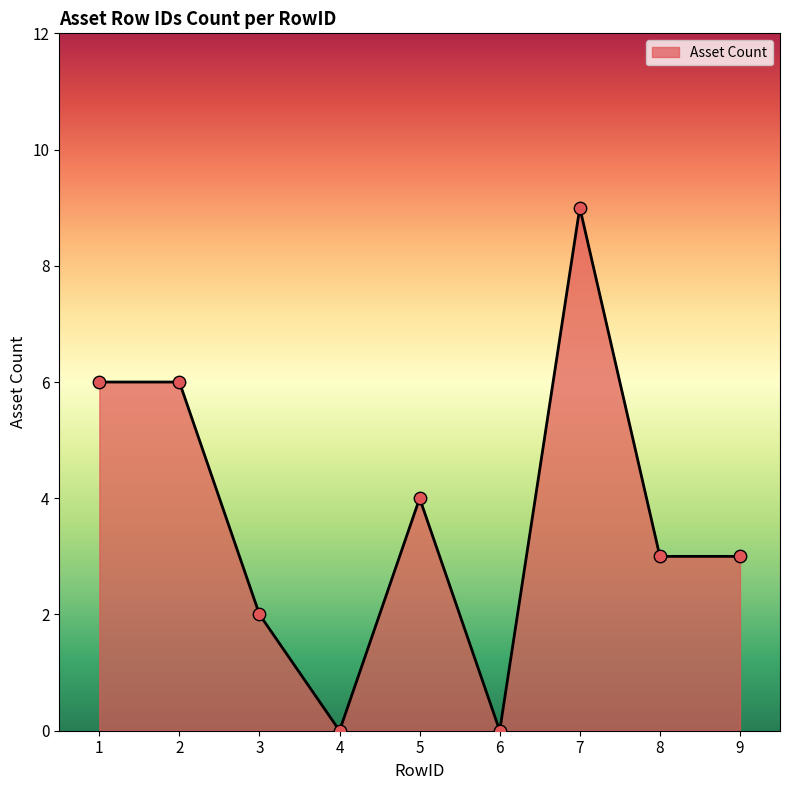

Approximately how many times larger is the value at 2 compared to 1?

1.0